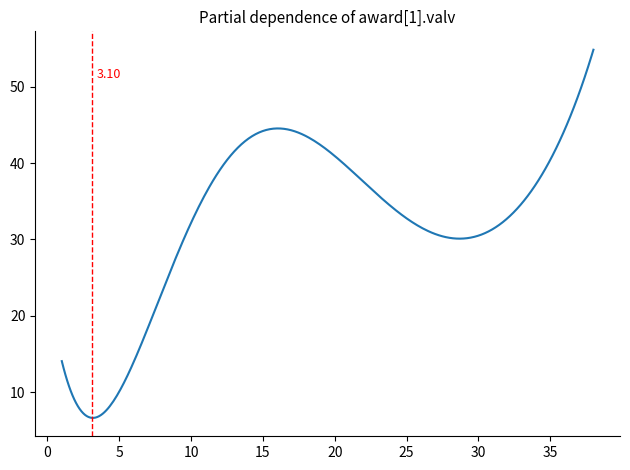

What is the difference between the maximum and minimum values?

48.2